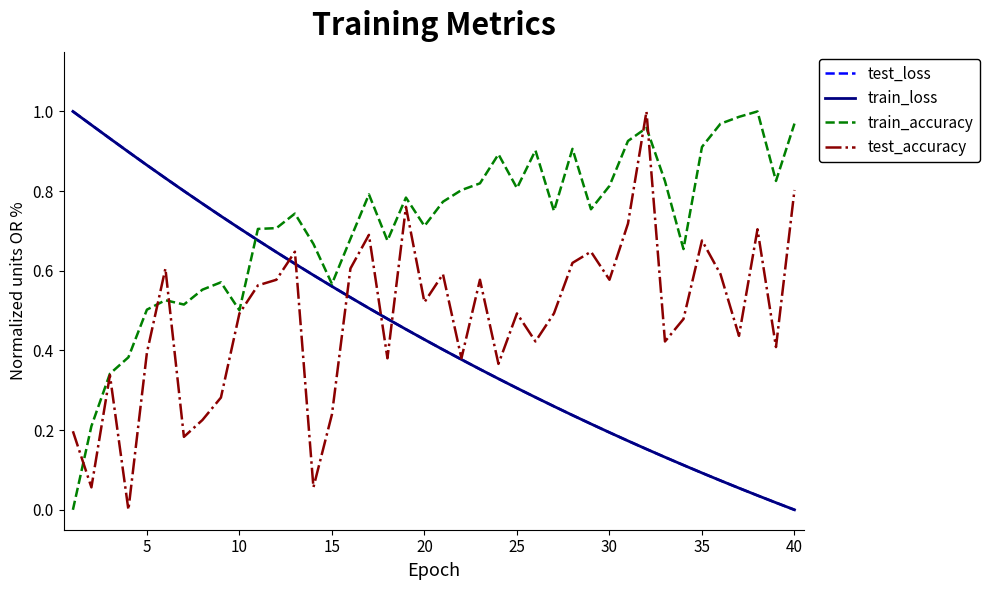

True or false: train_accuracy and train_loss intersect in this chart.

True